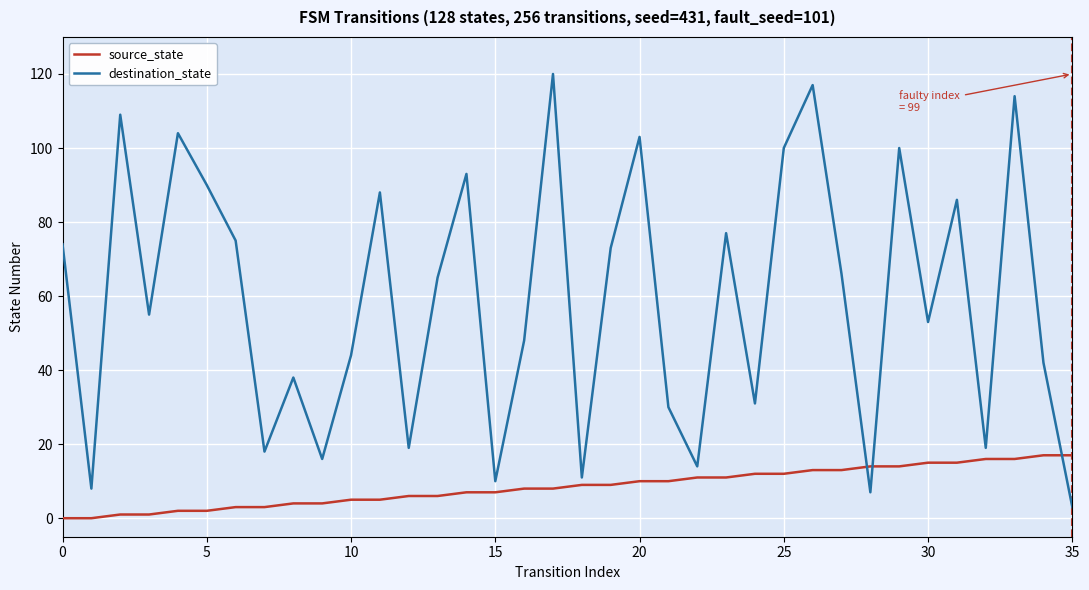

Which series has the widest spread of values?

destination_state